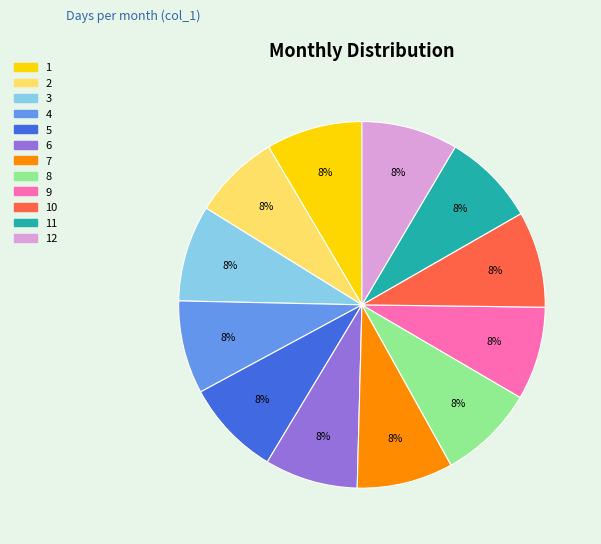

How many segments does this pie chart have?

12